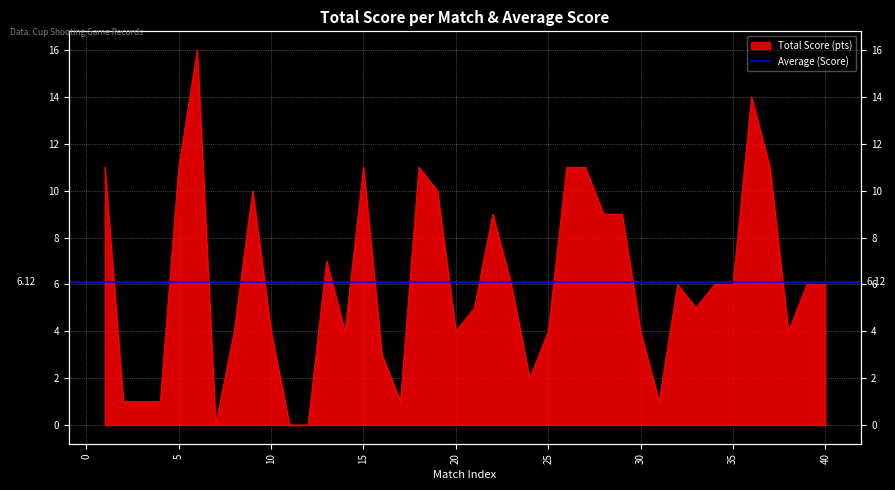

Is it true that the value at 26 is 11?

True